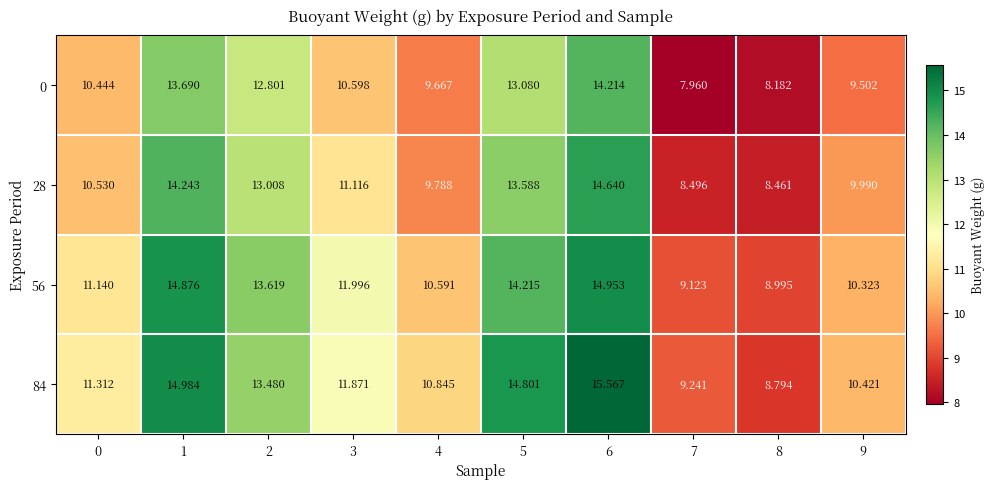

Is the value of 28 at 7 greater than the value of 56 at 7?

No